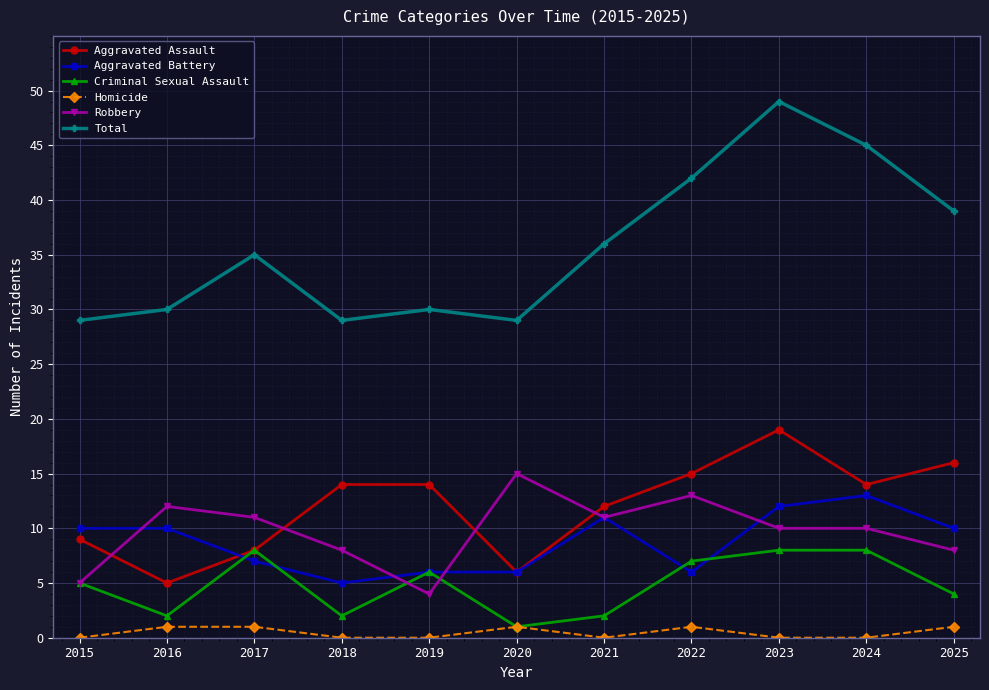

Where is the first local minimum for Criminal Sexual Assault?

2016